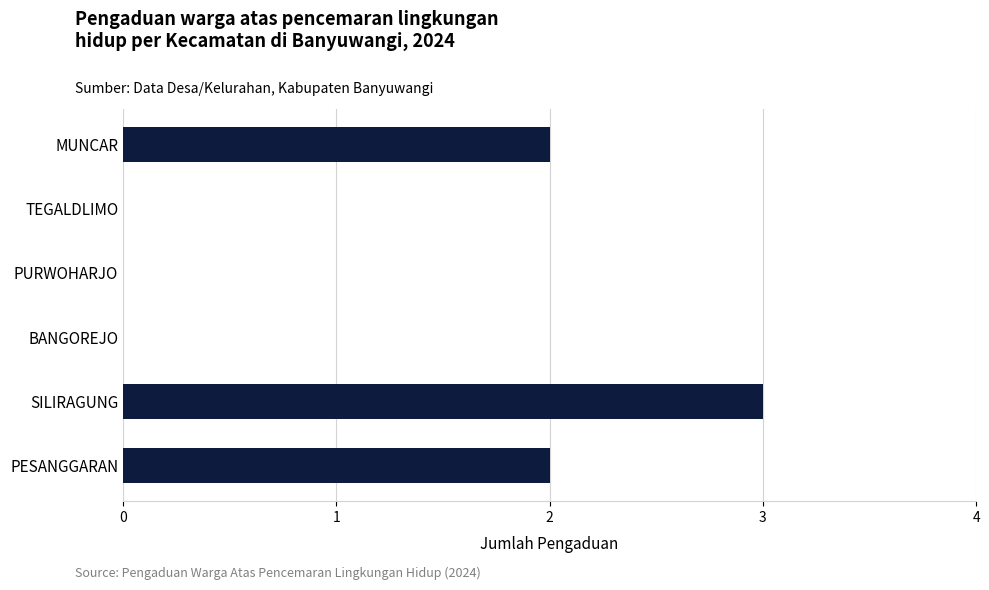

What is the maximum value shown in the chart?

3